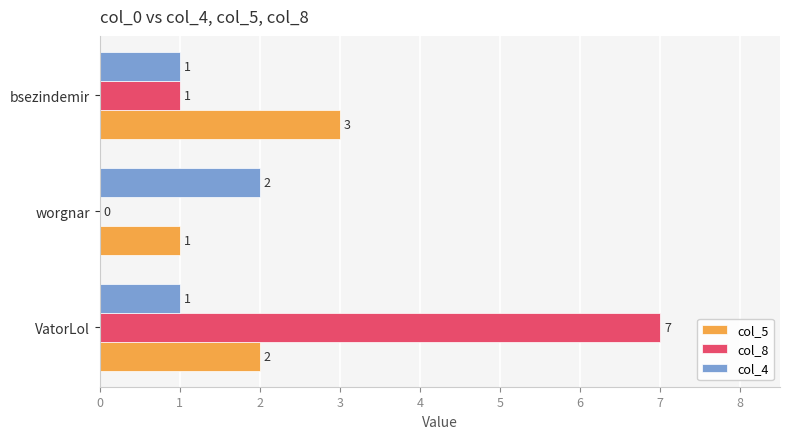

Is the value of col_4 at VatorLol greater than the value of col_8 at VatorLol?

No